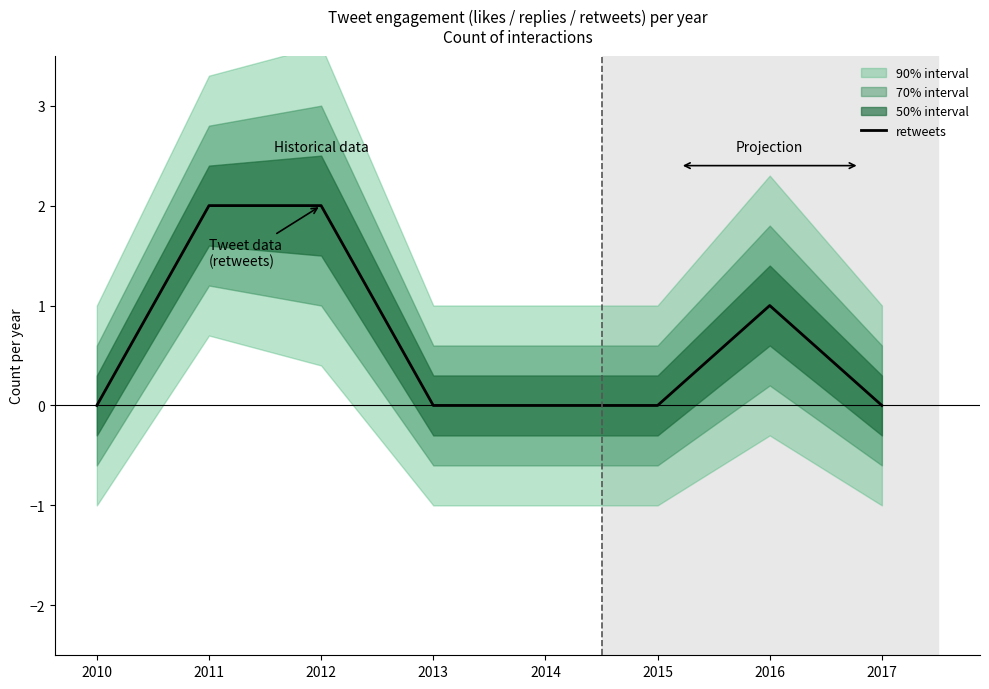

Reading right to left, what are all the values shown in this chart?

0	1	0	0	0	2	2	0